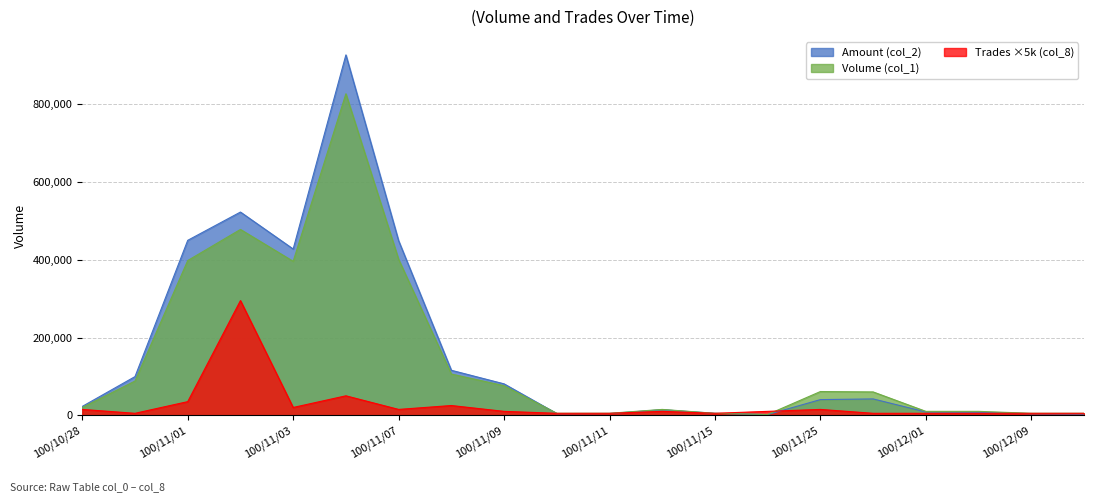

Where is the first local maximum for Volume (col_1)?

100/11/02